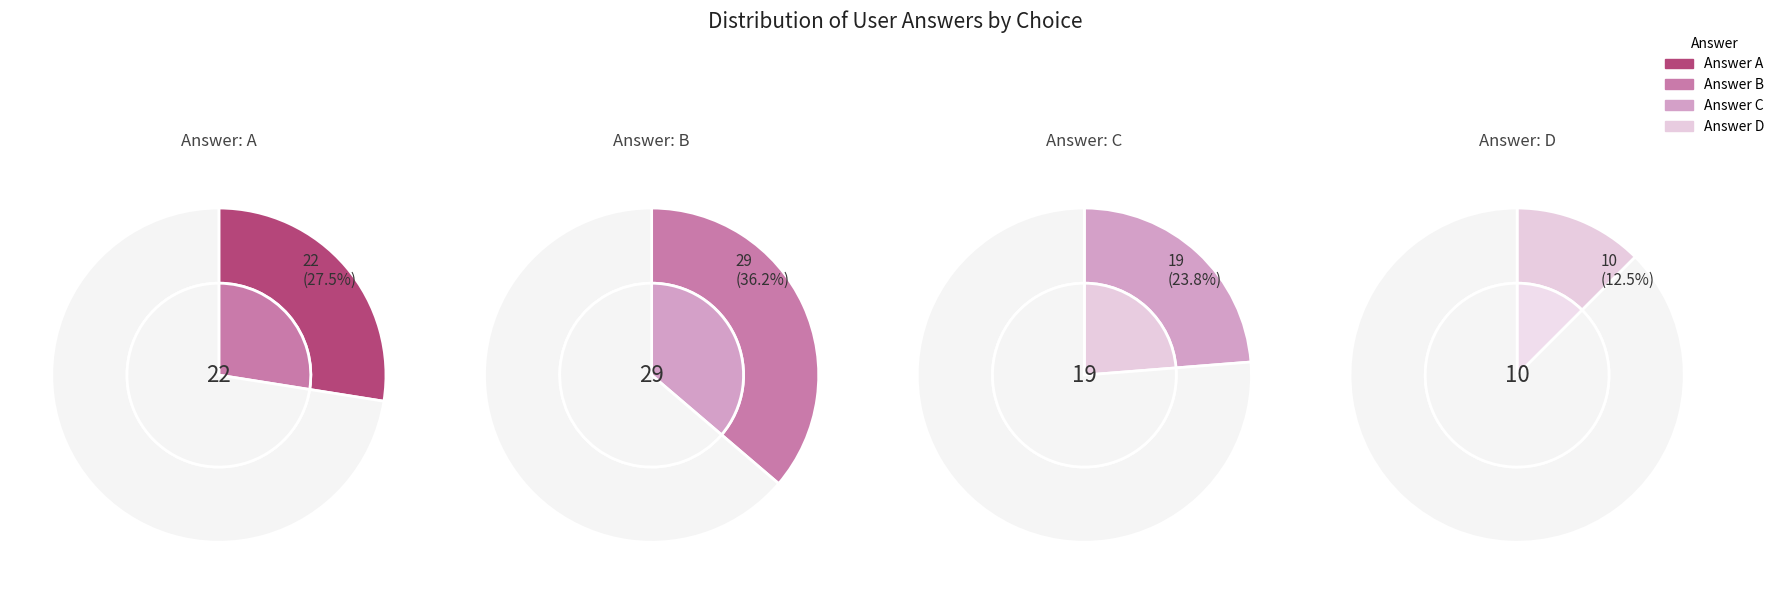

Rank the categories by value from highest to lowest.

b, a, c, d